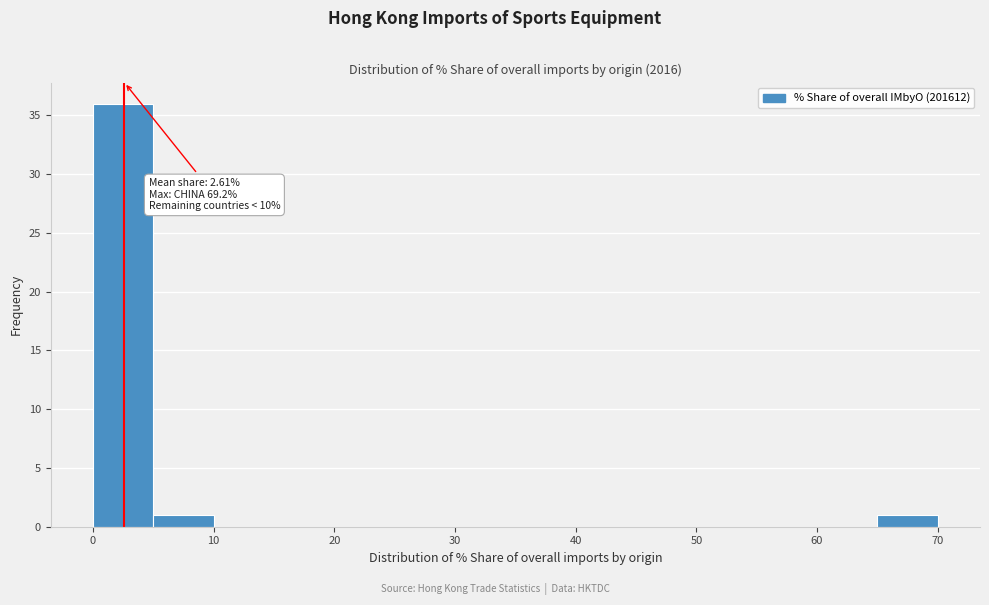

Over which range of the x-axis is the bar tallest?

0 to 5